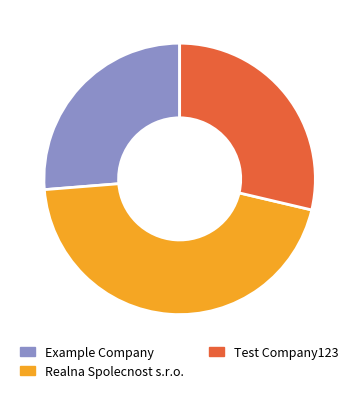

Does any single category account for the majority?

No